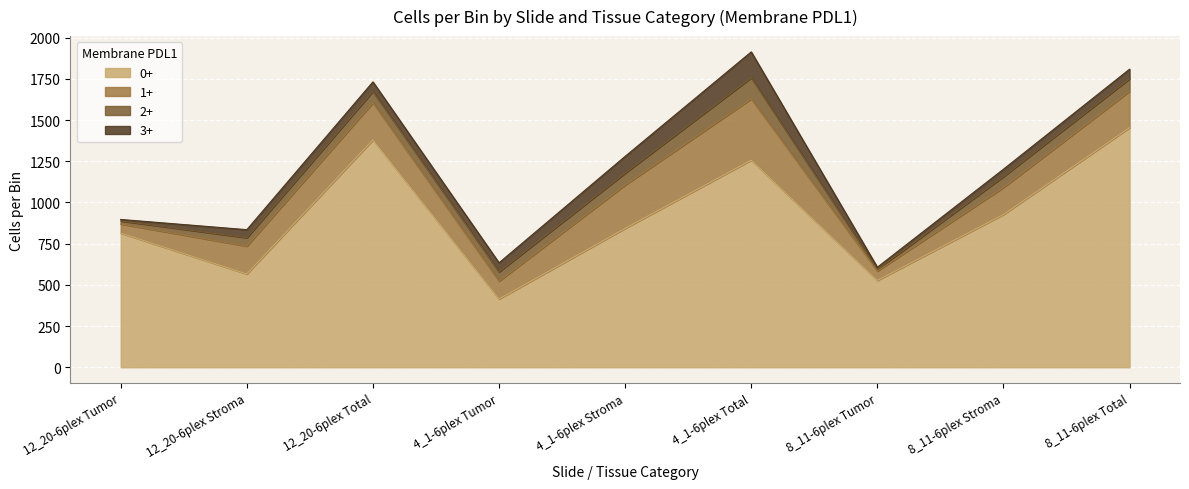

Count the number of categories in the chart.

9